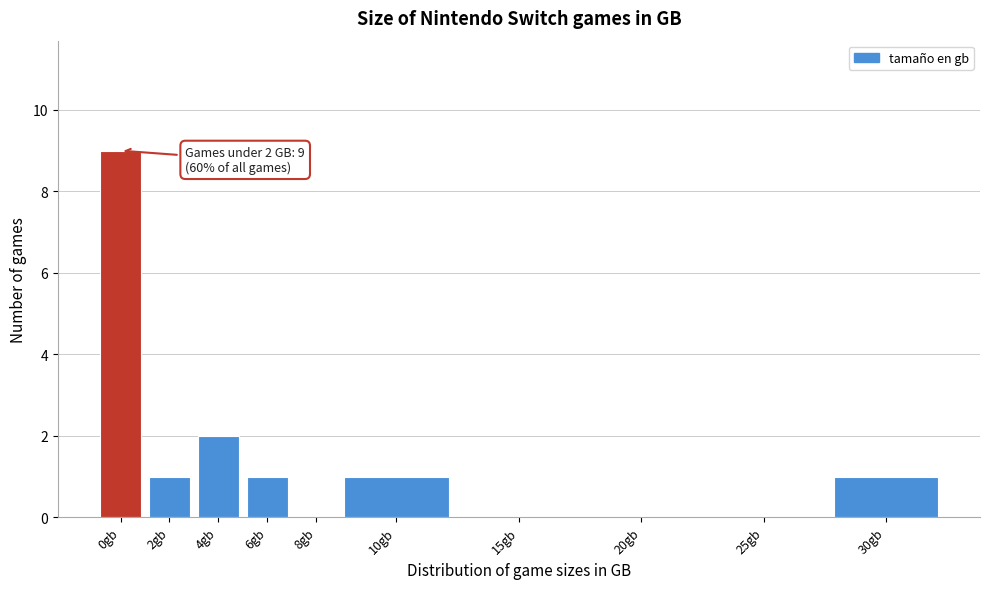

Reading left to right, what are all the values shown in this chart?

0gb=9	2gb=1	4gb=2	6gb=1	8gb=0	10gb=1	15gb=0	20gb=0	25gb=0	30gb=1